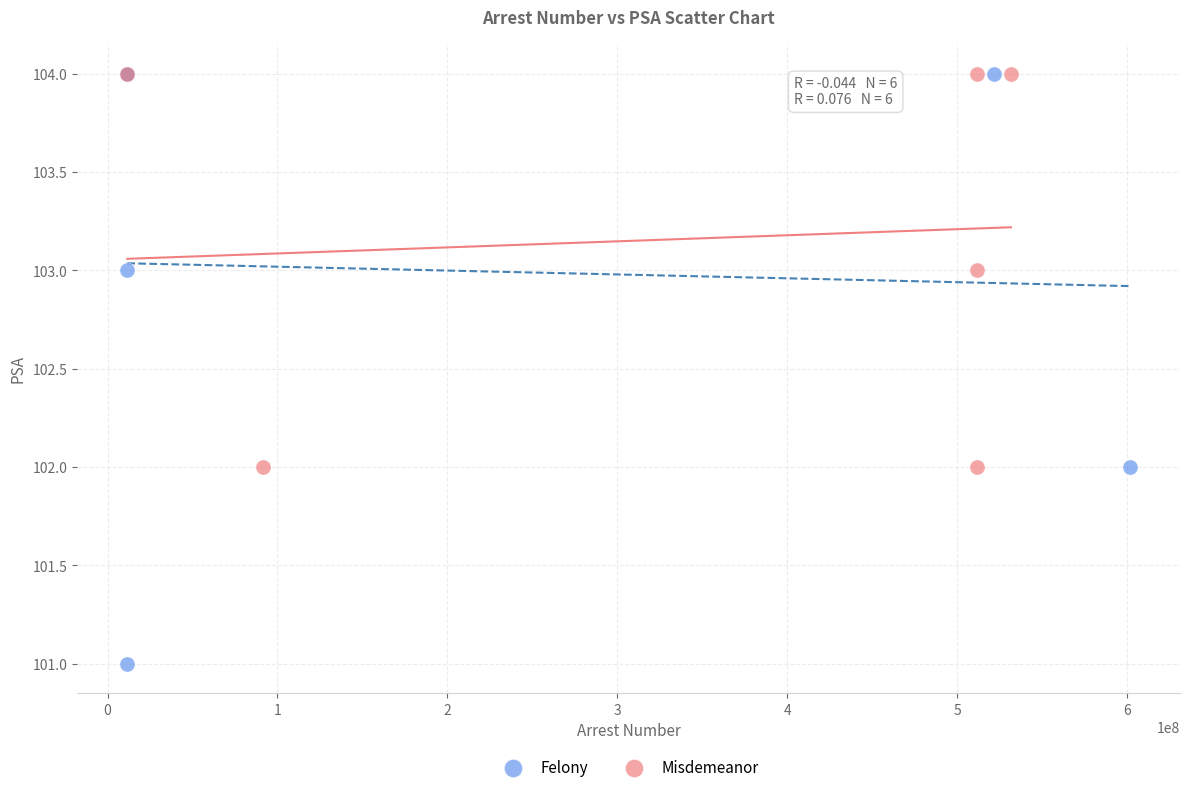

Which series contains the lowest Y value?

Felony